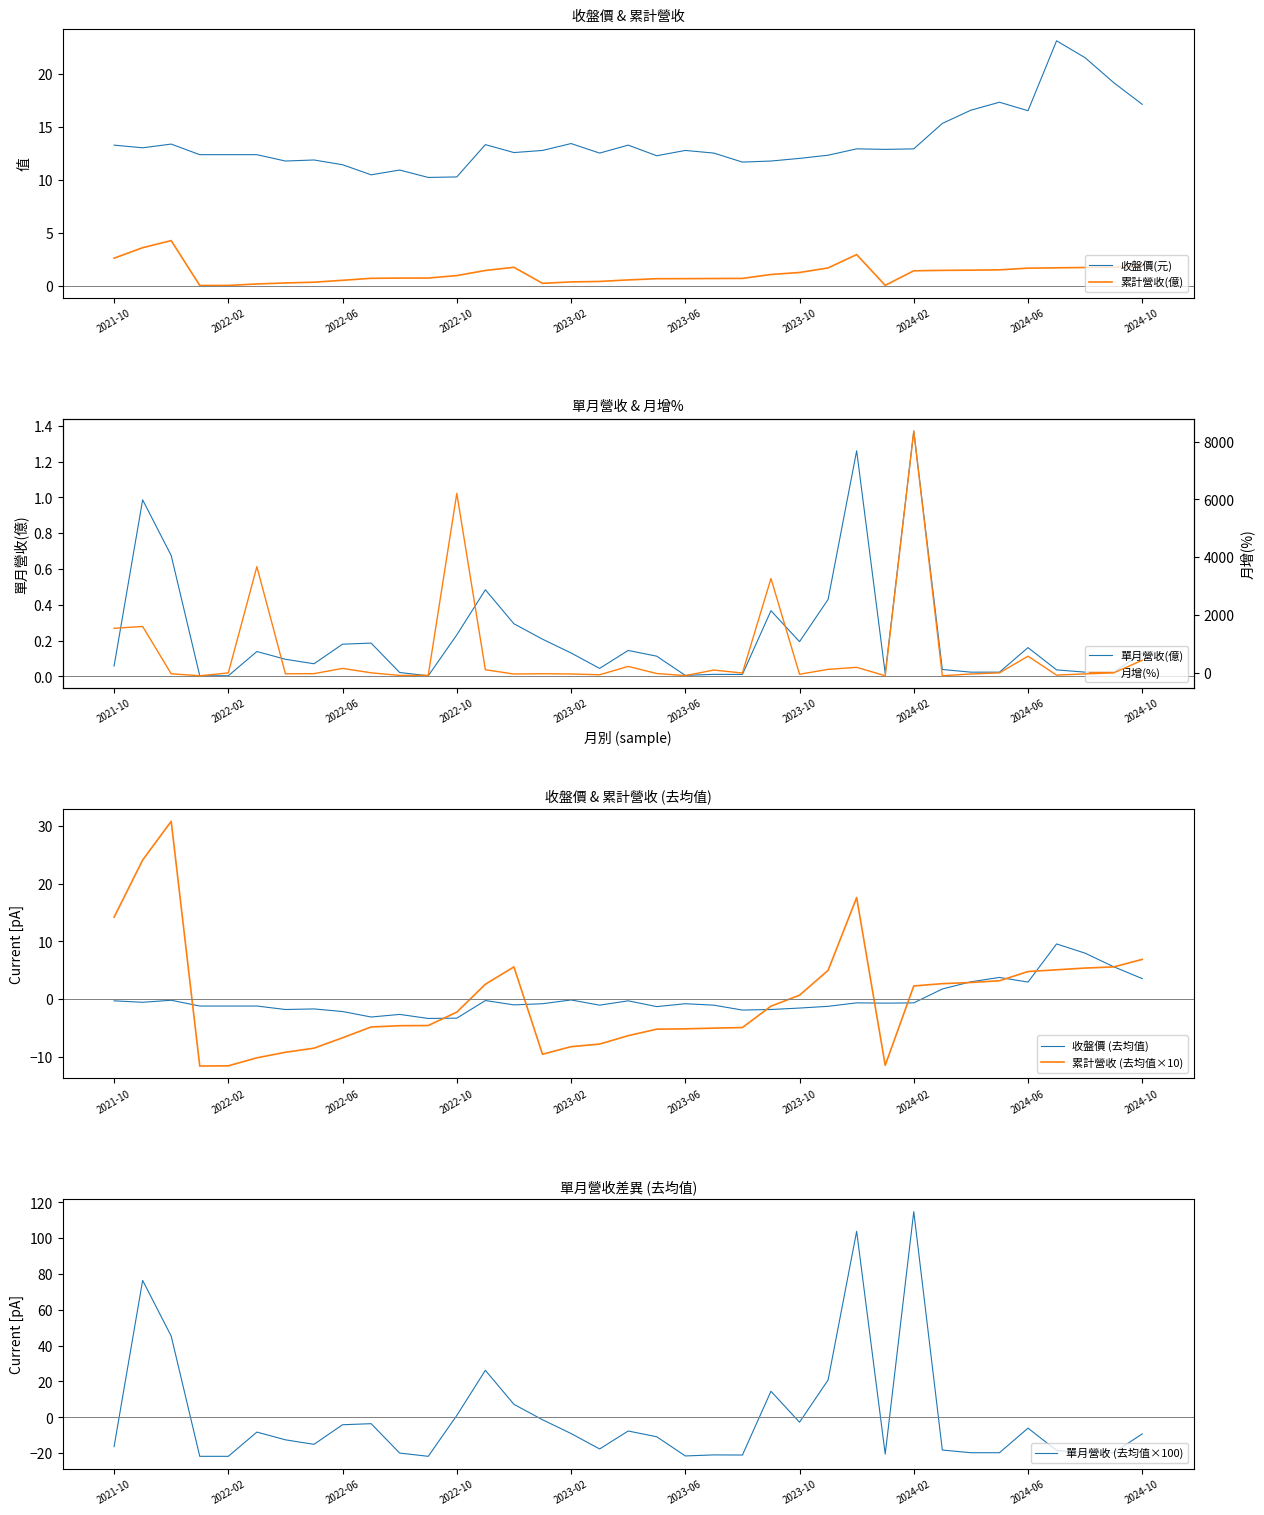

How many interior local valleys does the 月增(%) series have?

11